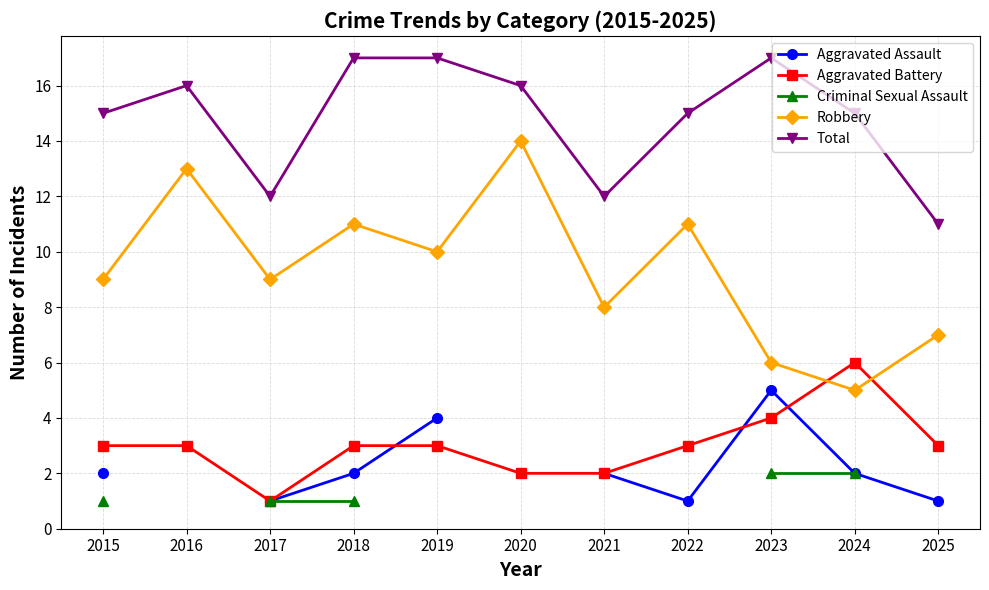

Which series has the largest range (max minus min)?

Robbery